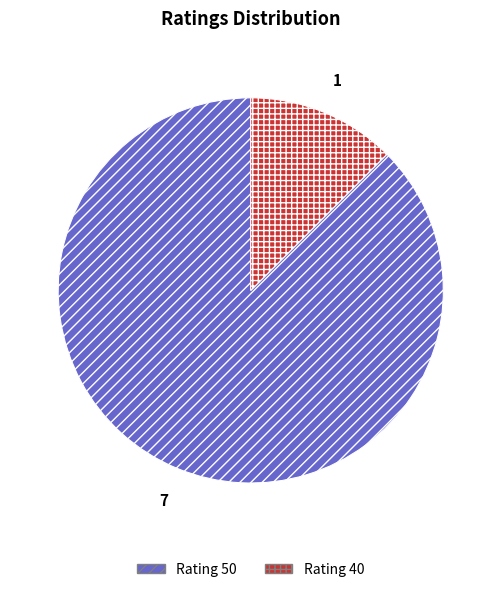

How many slices are in this pie chart?

2